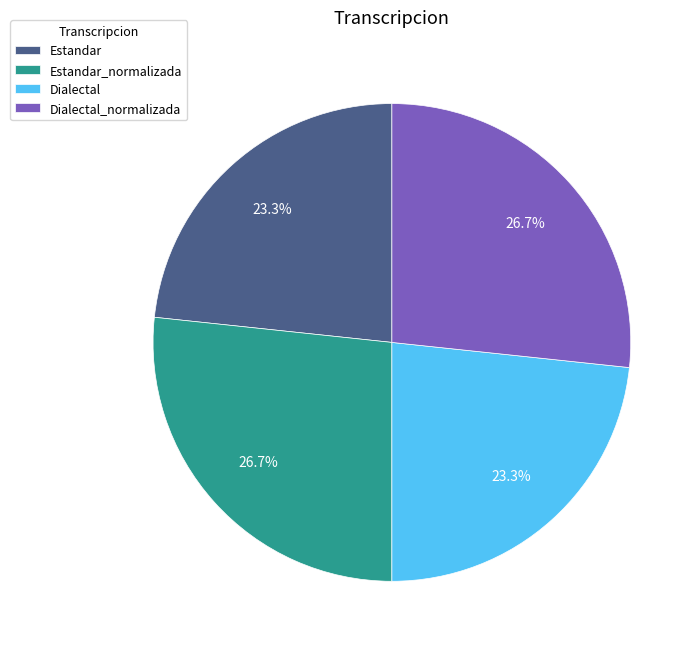

Combined, what portion of the pie is Estandar_normalizada and Dialectal_normalizada?

53.4%